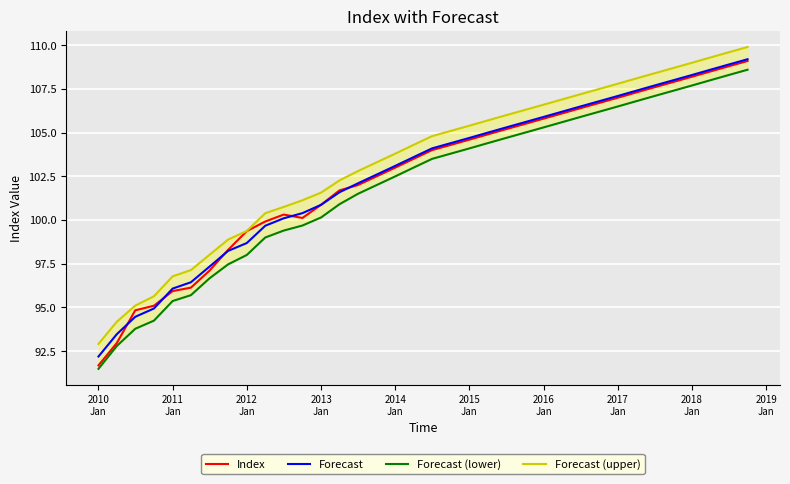

What are all the series names shown in the legend?

Index, Forecast, Forecast (lower), Forecast (upper)